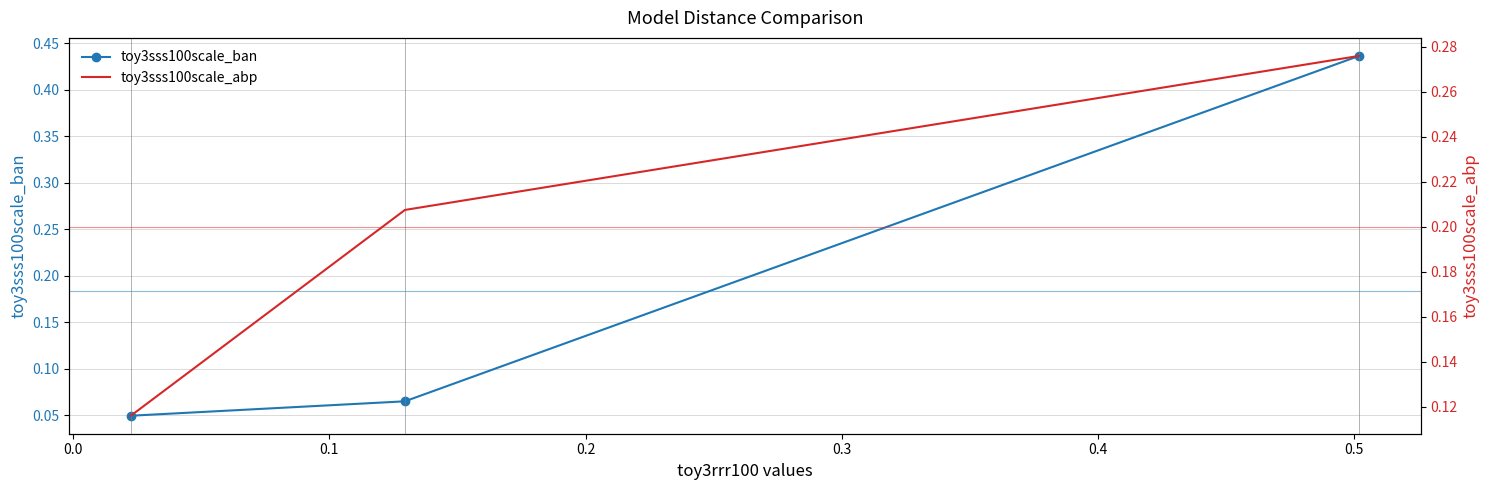

What is the value of the toy3sss100scale_abp point at the 1st from the left?

0.1